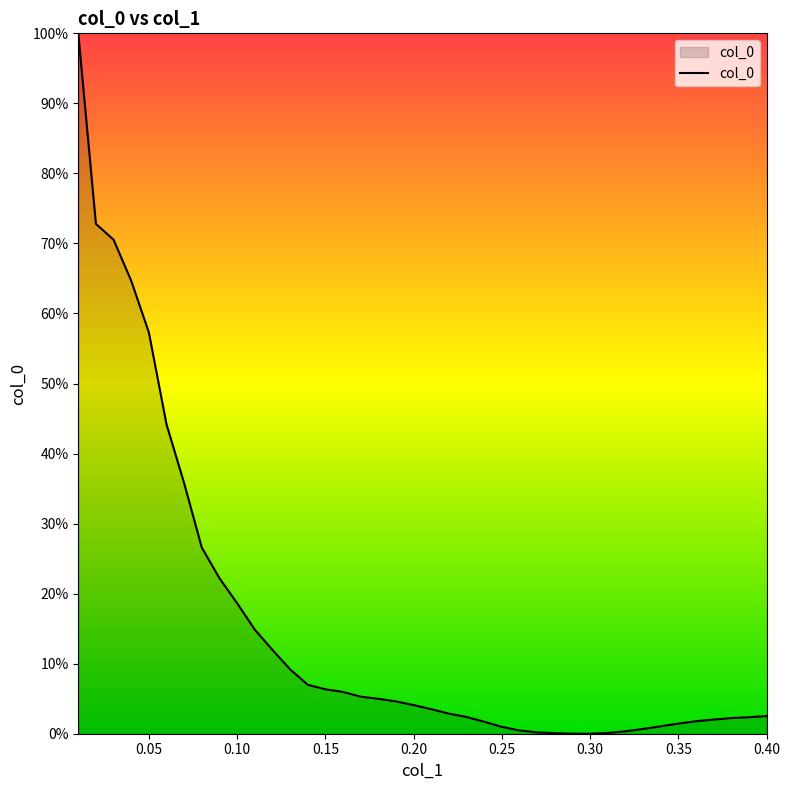

Reading left to right, what are all the values shown in this chart?

1.0	0.7	0.7	0.6	0.6	0.4	0.4	0.3	0.2	0.2	0.1	0.1	0.1	0.1	0.1	0.1	0.1	0.0	0.0	0.0	0.0	0.0	0.0	0.0	0.0	0.0	0.0	0.0	0.0	0.0	0.0	0.0	0.0	0.0	0.0	0.0	0.0	0.0	0.0	0.0